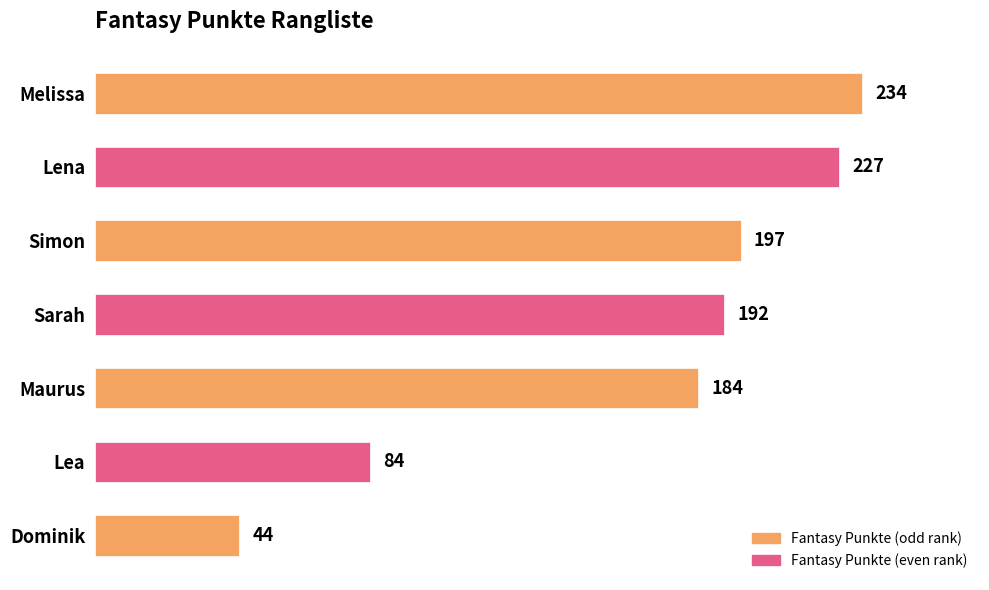

List the labels in order of value, smallest first.

Dominik, Lea, Maurus, Sarah, Simon, Lena, Melissa